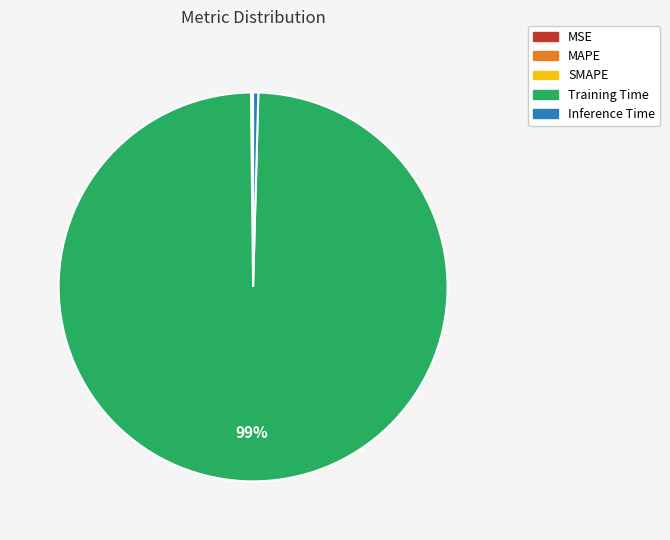

What is the largest slice in the pie chart?

Training Time